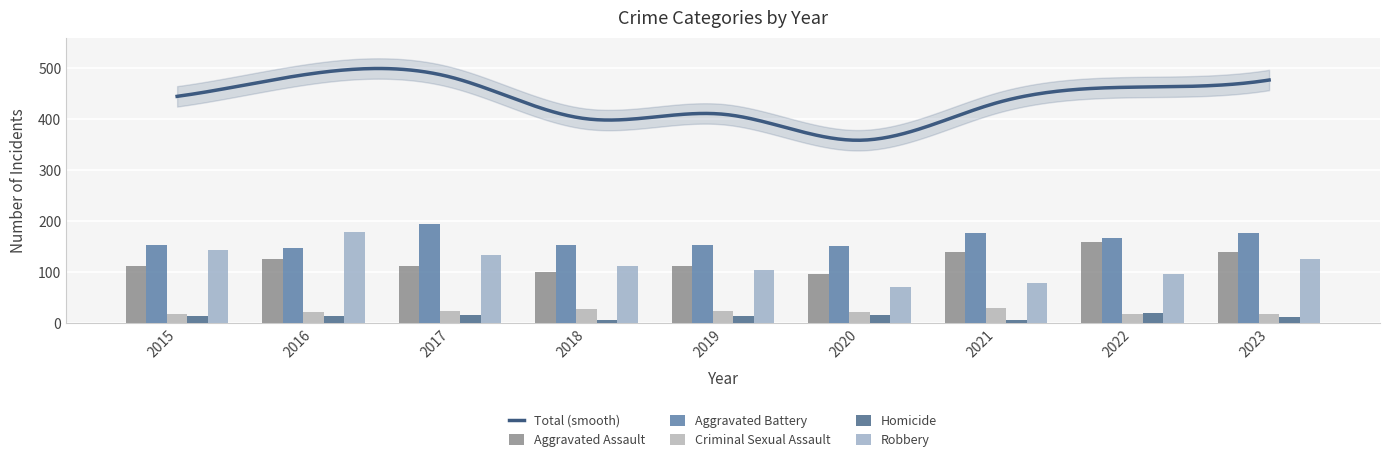

What is the greatest value displayed?

194